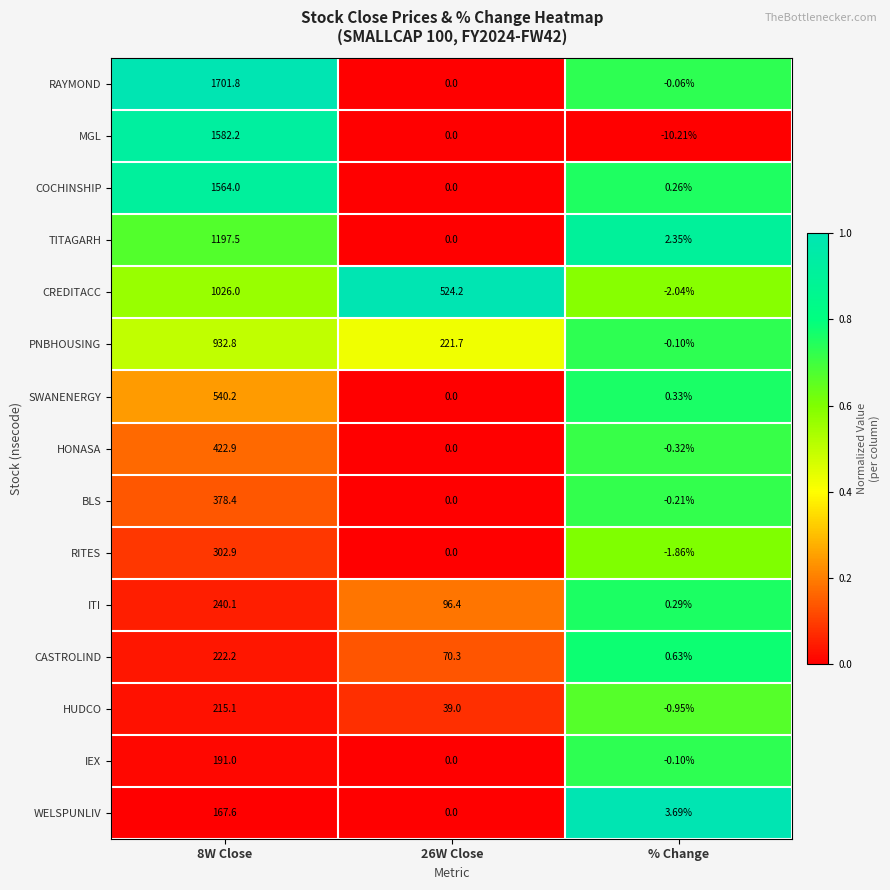

Which label corresponds to the smallest value in the chart?

% Change